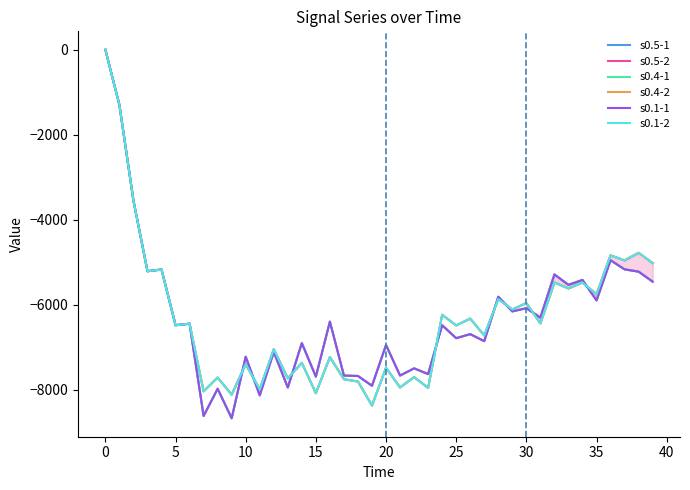

Is this an area chart (filled region under the line)?

Yes